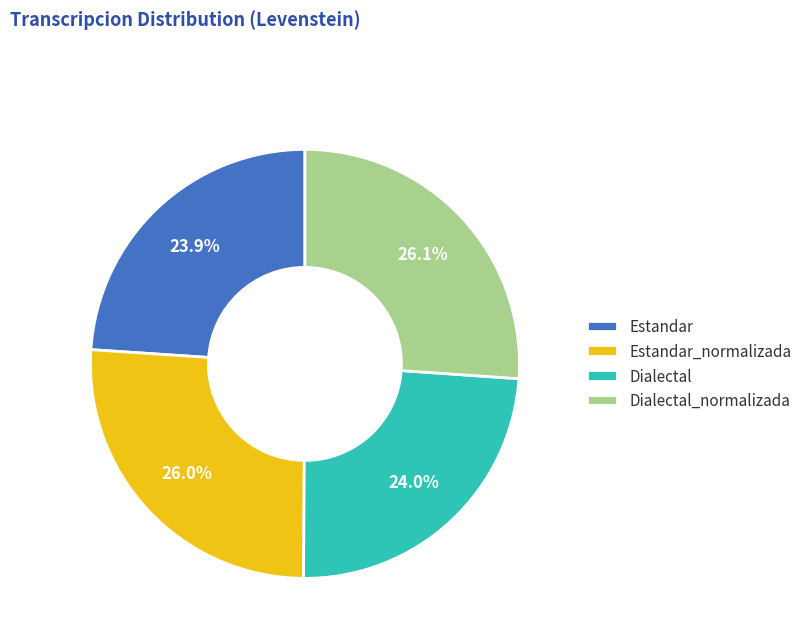

To the nearest percent, what portion does Estandar_normalizada represent?

26%